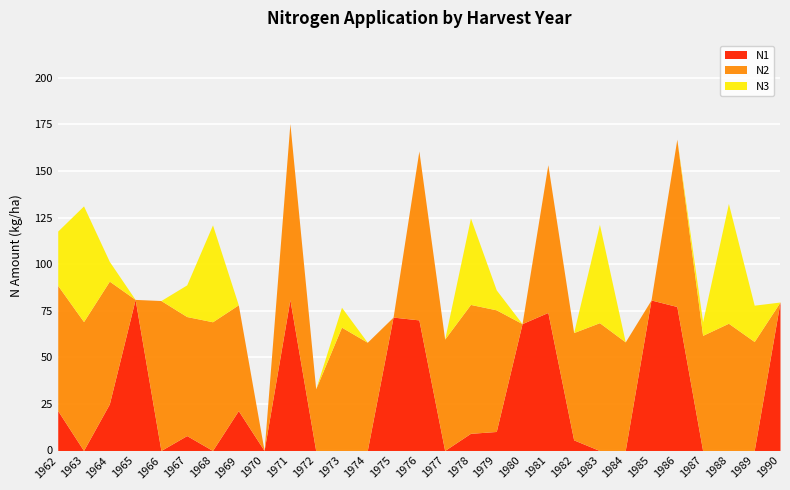

What is the difference between the maximum and second lowest values in the N3 series?

64.3